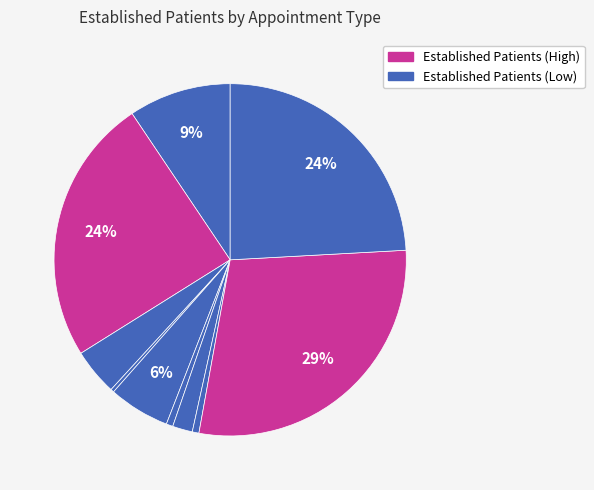

How many slices are in this pie chart?

10